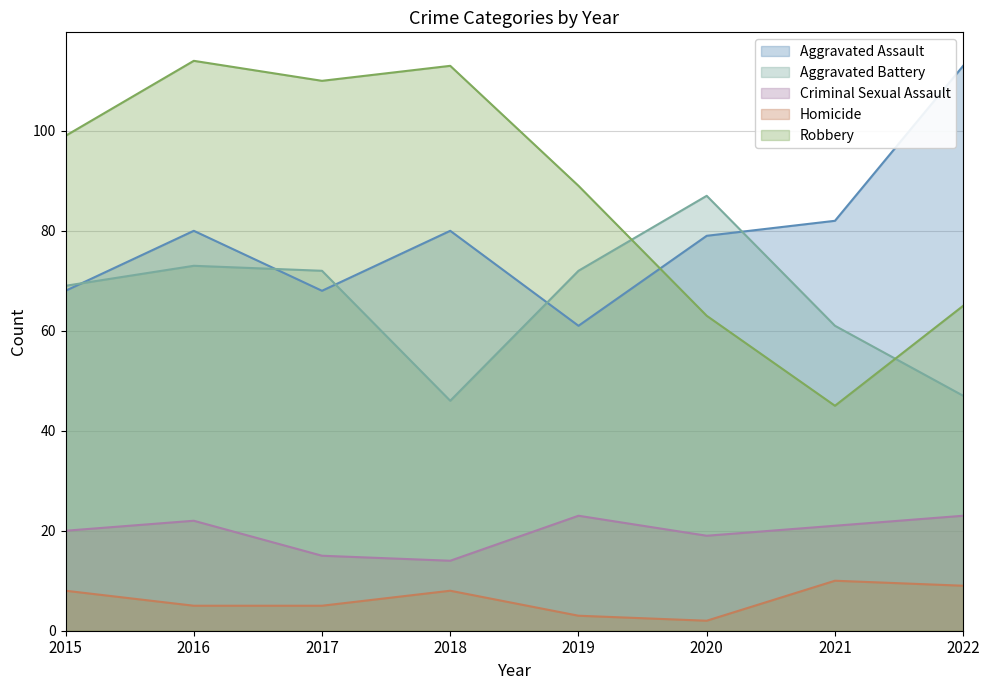

What is the highest value of the Homicide series?

10